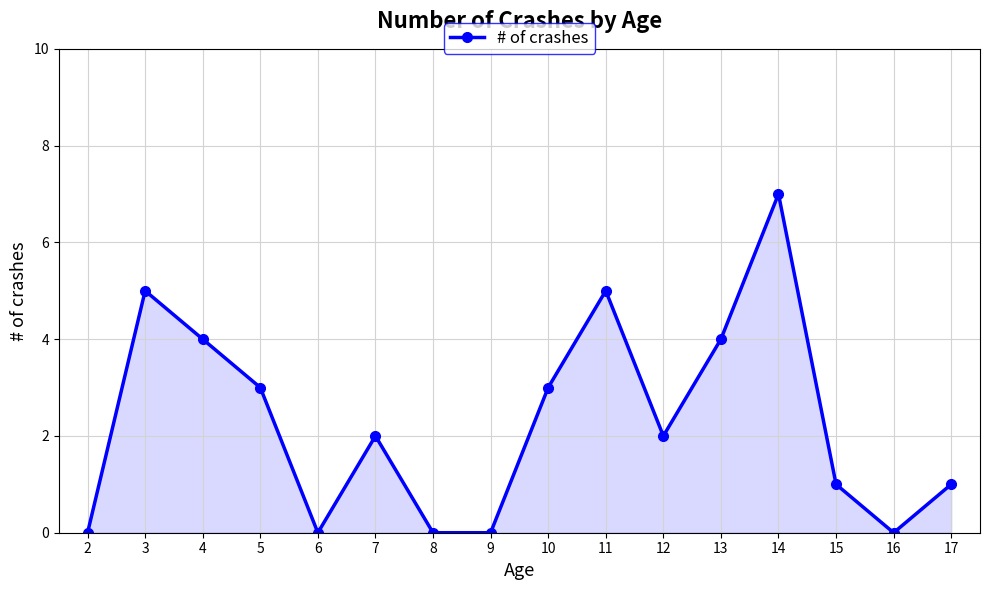

Which category has the highest value across all series?

14